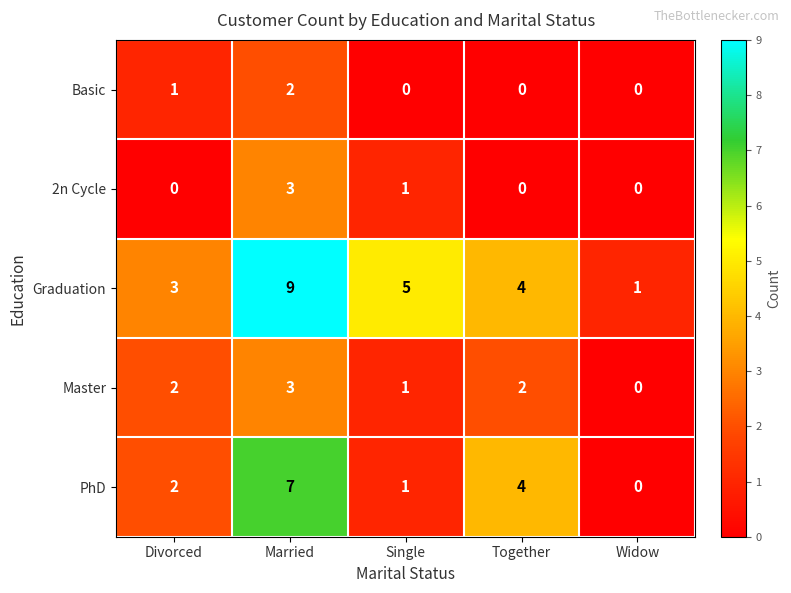

What is the total value across all series at Married?

24